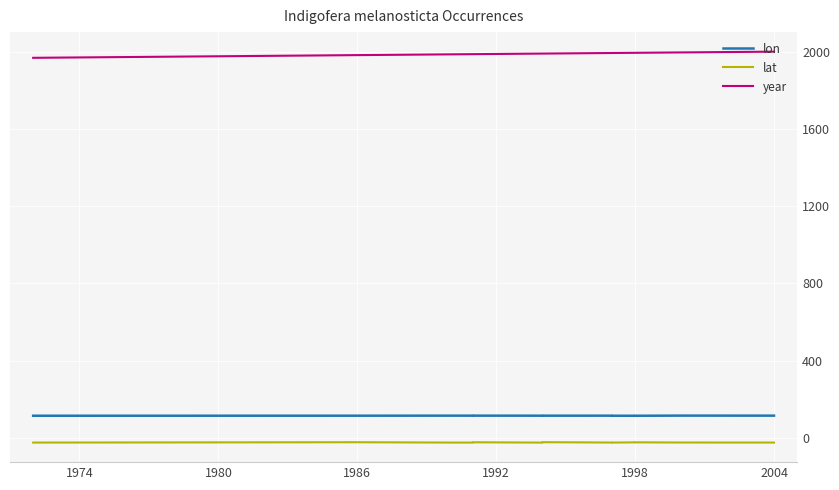

What is the label of the 12th point from the right?

1986